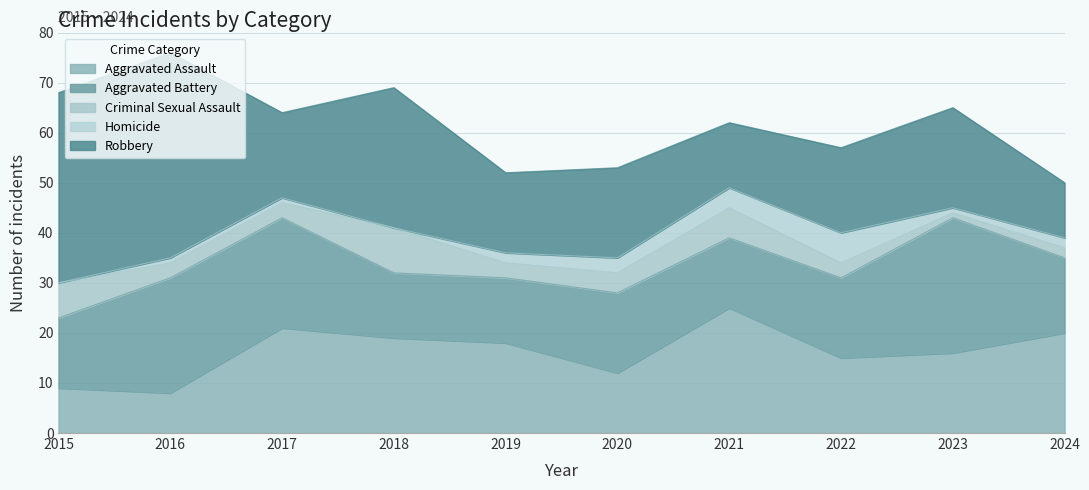

Which category has the highest value in the Aggravated Assault series?

2021